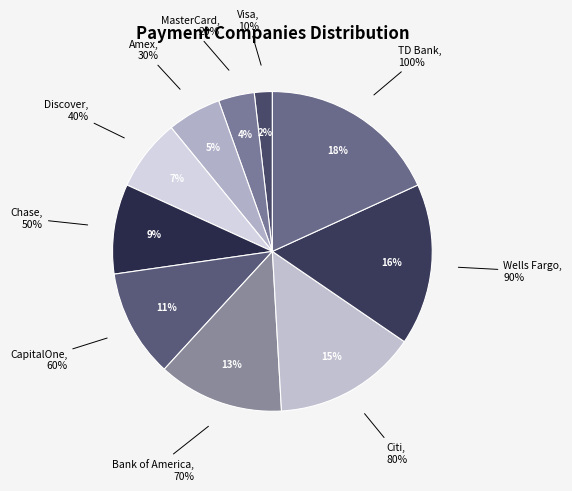

What percentage is NOT represented by Discover?

92.7%